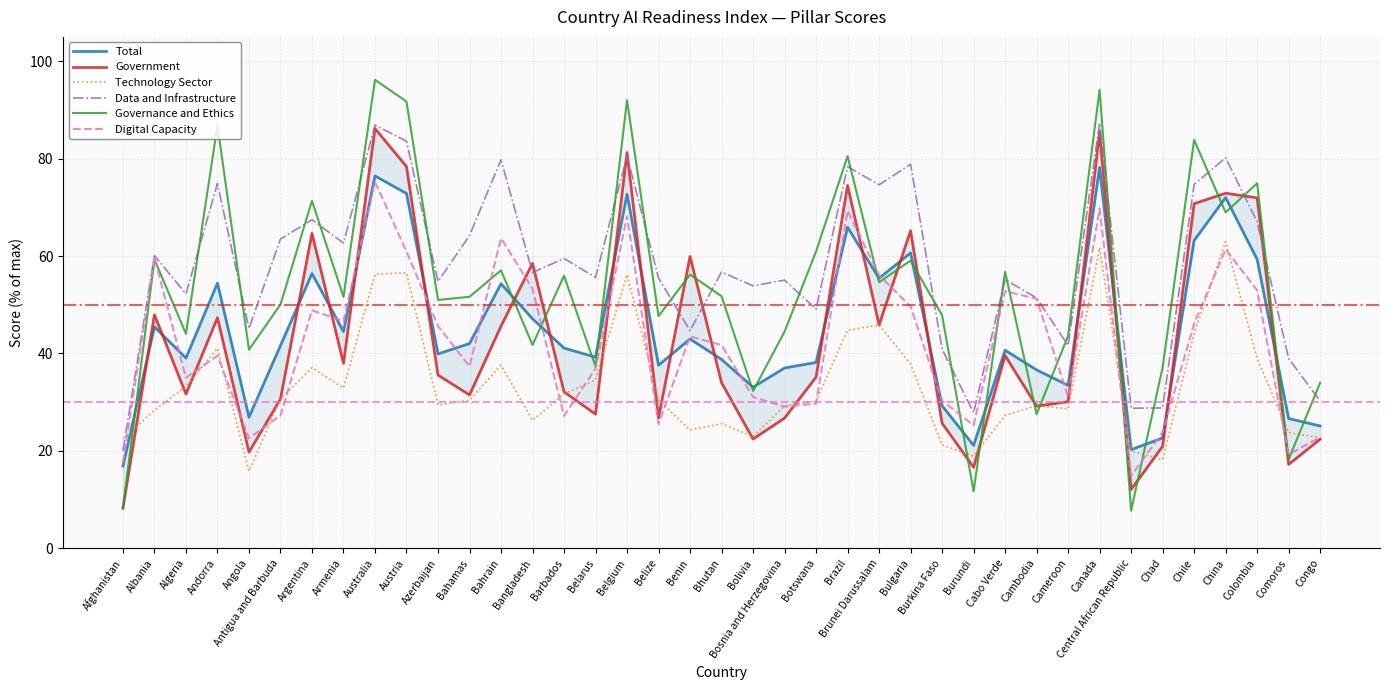

At which label is Total closest to 47?

Bangladesh